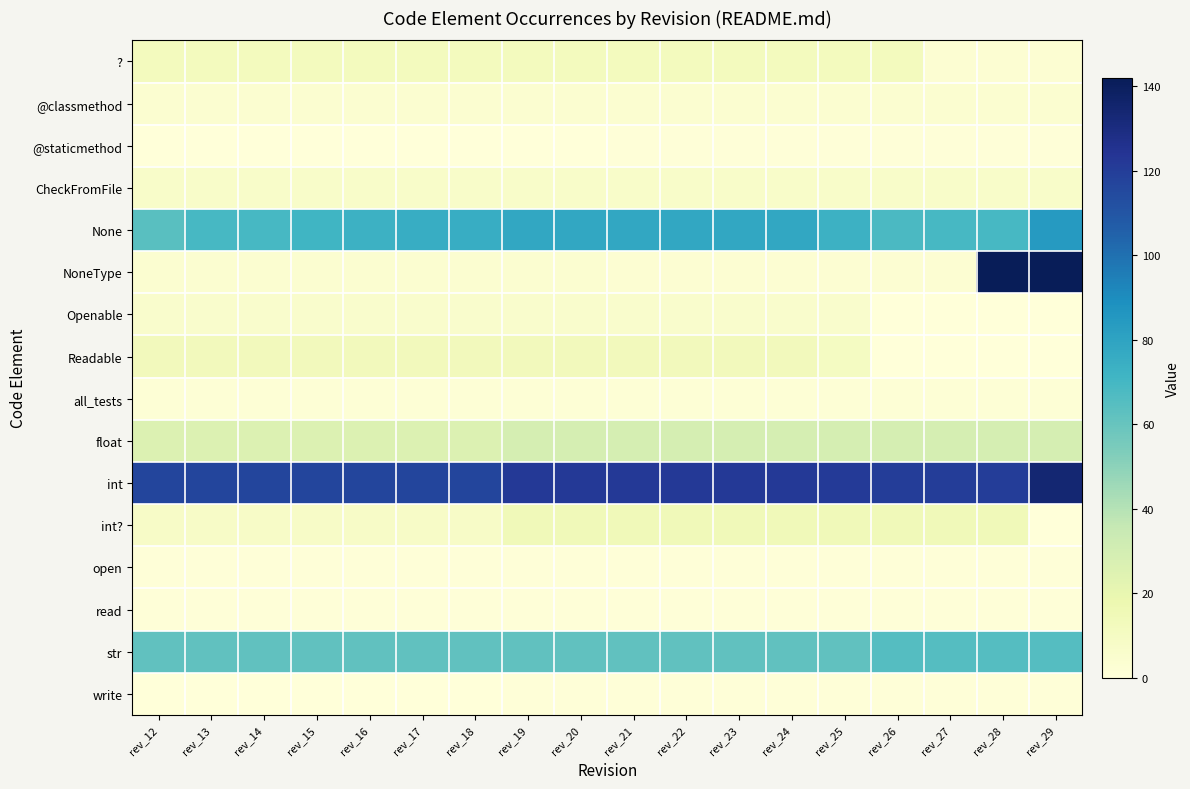

Which series has the largest range (max minus min)?

NoneType